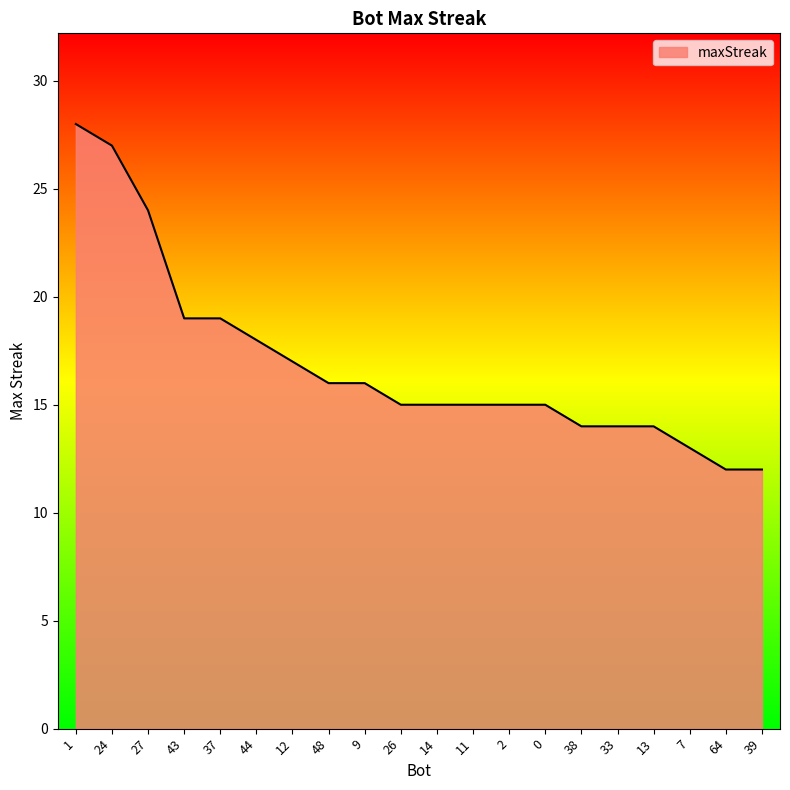

What is the minimum value shown in the chart?

12